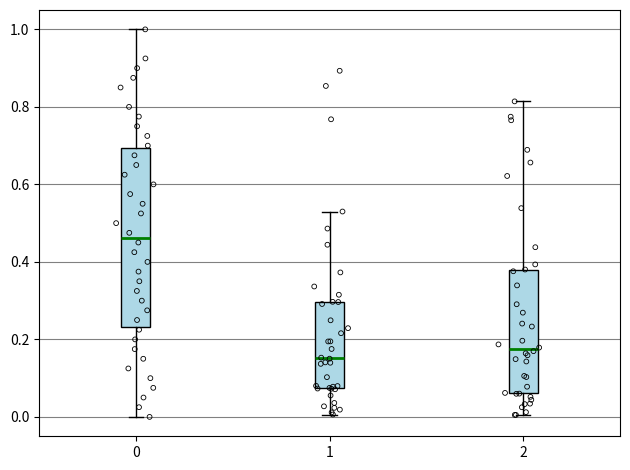

Where does the median line of the box at x = 2 sit on the y-axis? The values are not printed on the chart, so give them approximately, as read against the axis.

0.18